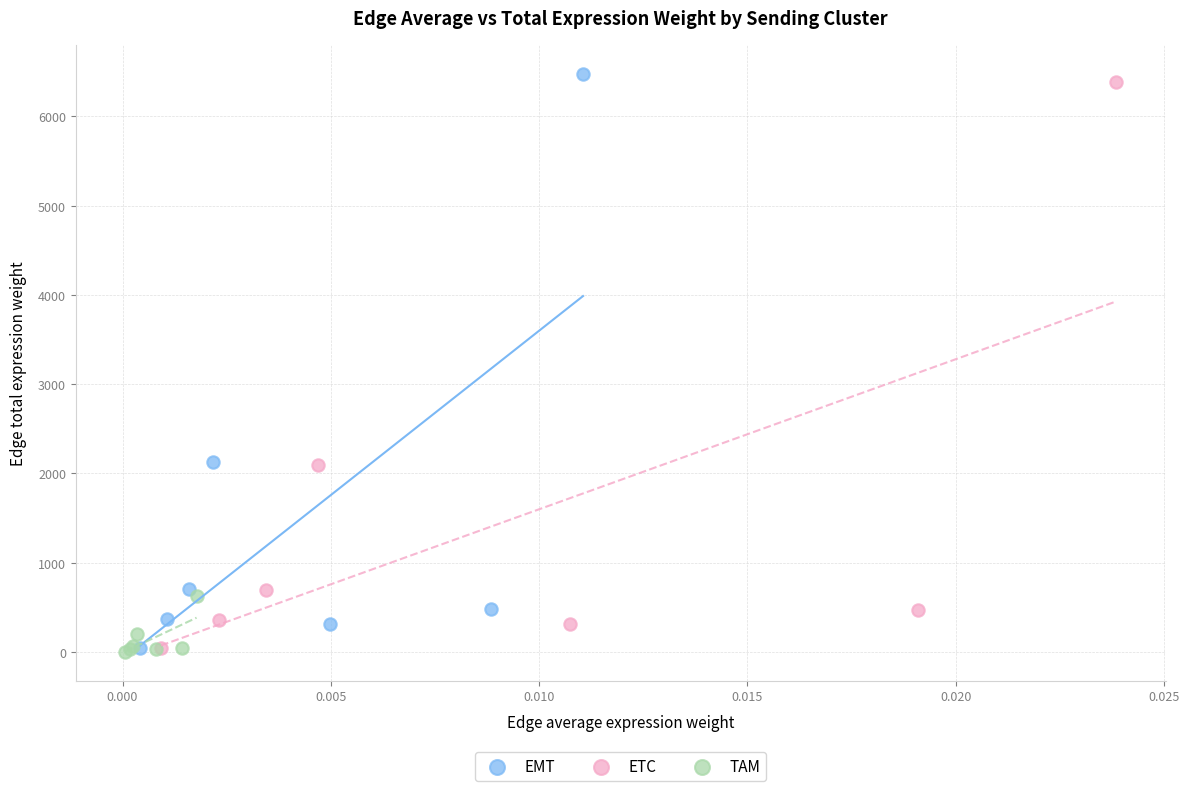

Which series reaches the maximum Y coordinate?

EMT